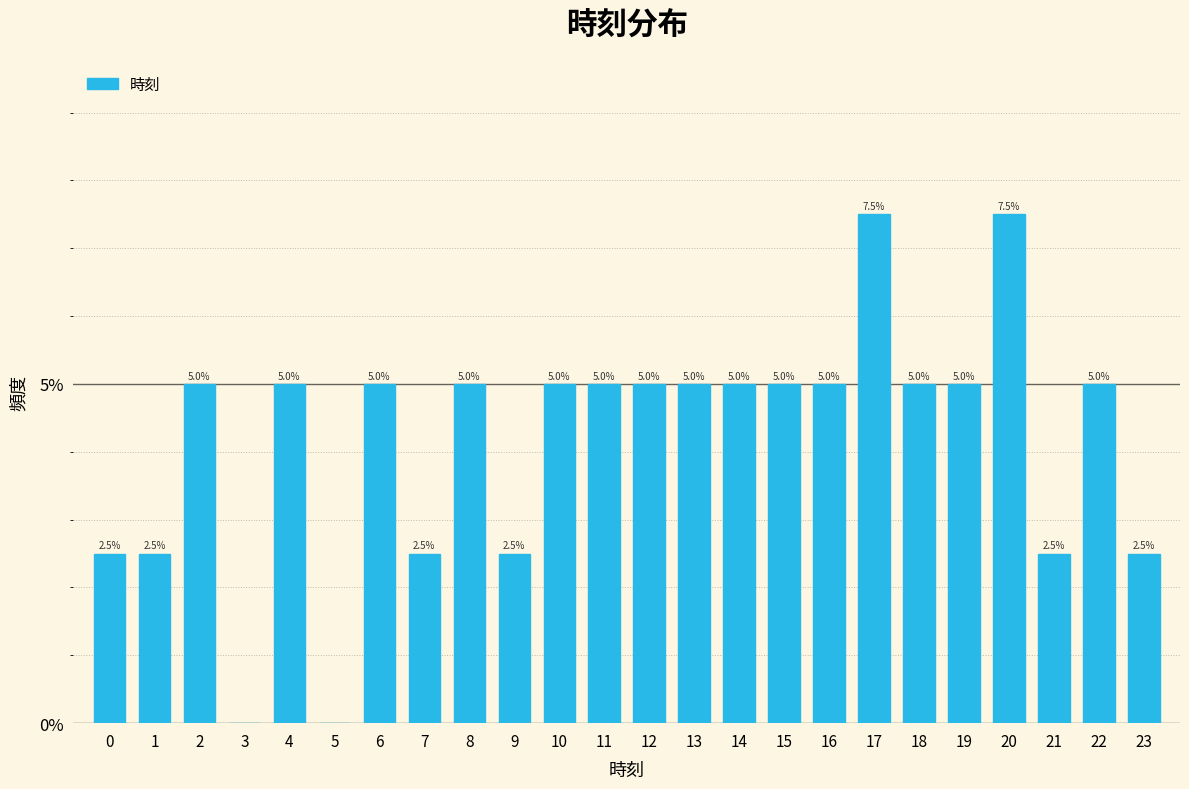

Reading left to right, what are all the values shown in this chart?

0=2.5	1=2.5	2=5.0	3=0.0	4=5.0	5=0.0	6=5.0	7=2.5	8=5.0	9=2.5	10=5.0	11=5.0	12=5.0	13=5.0	14=5.0	15=5.0	16=5.0	17=7.5	18=5.0	19=5.0	20=7.5	21=2.5	22=5.0	23=2.5